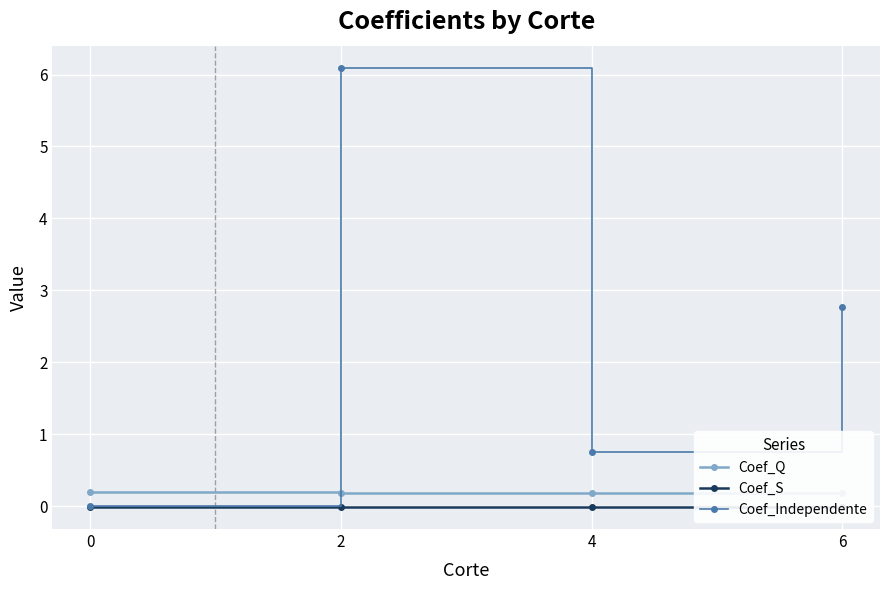

Which series changed the most between 0 and 6?

Coef_Independente